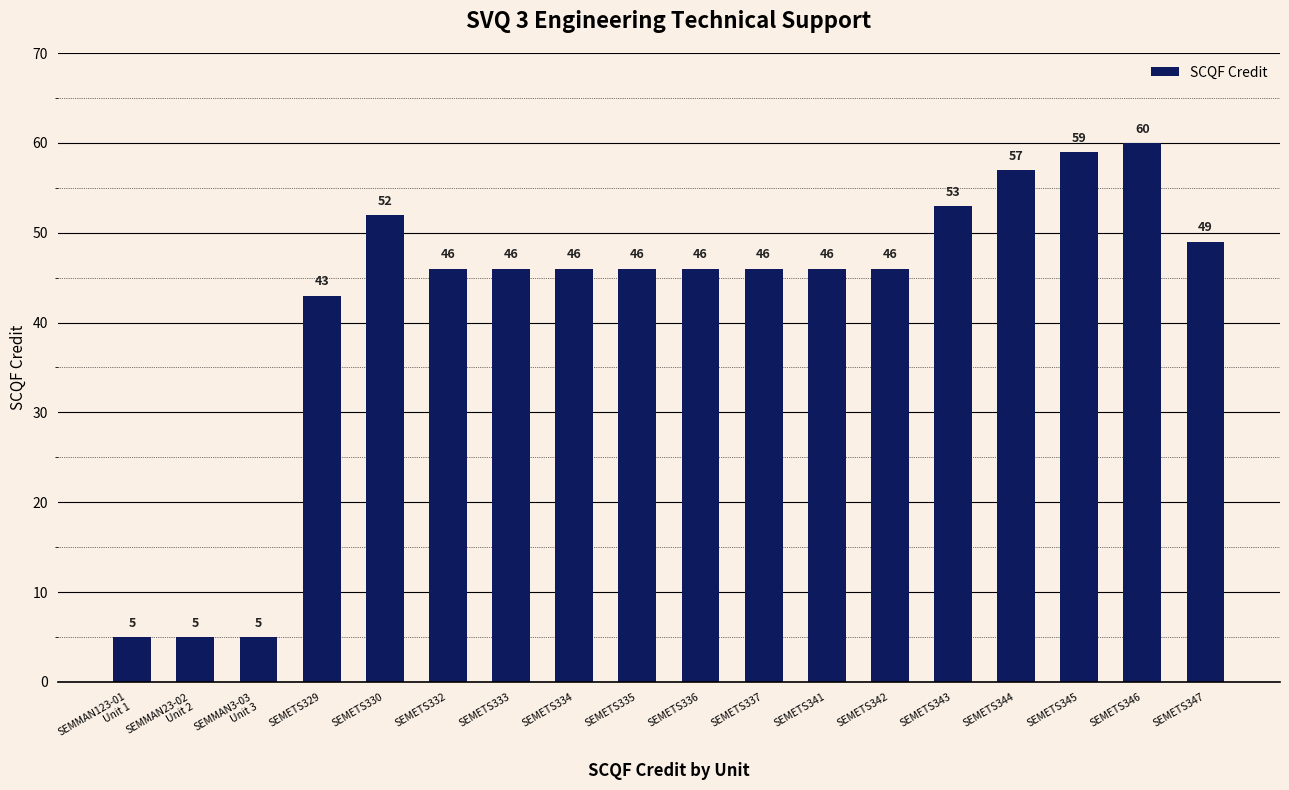

Where does the data first go above 46?

SEMETS330